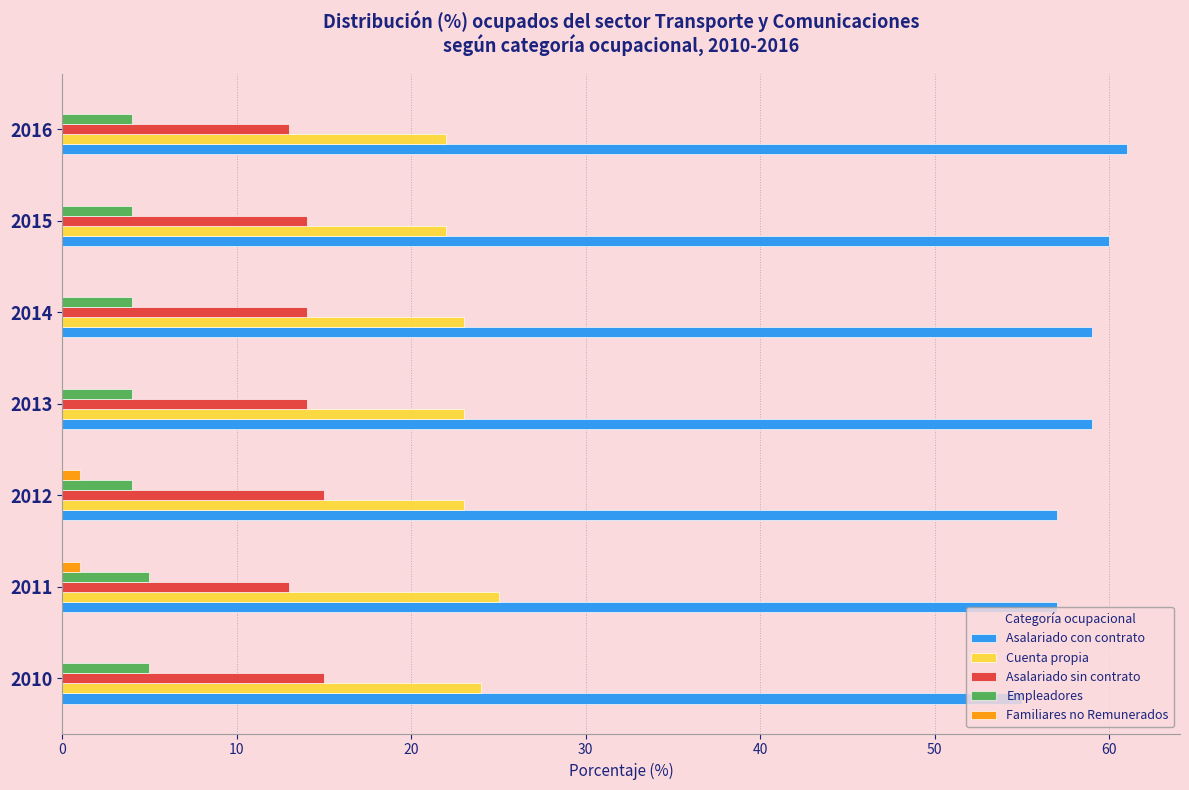

What is the maximum value for Asalariado sin contrato?

15